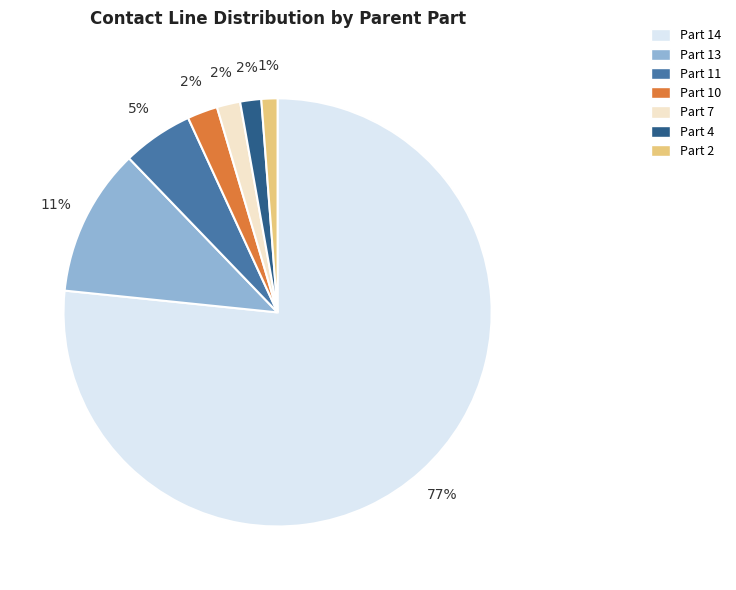

Does any single category account for the majority?

Yes